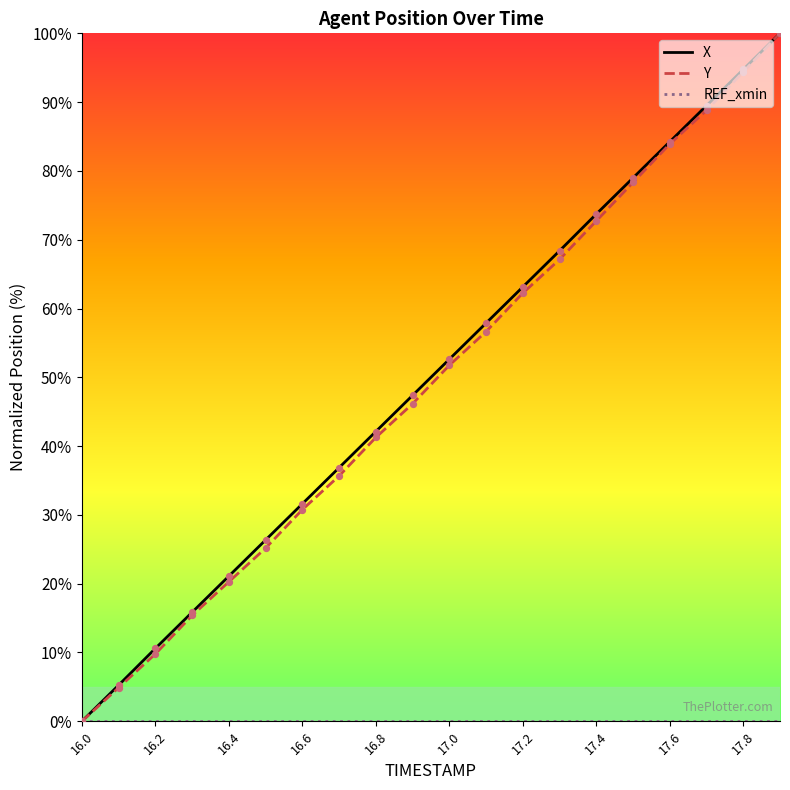

What is the maximum value for X?

100.0